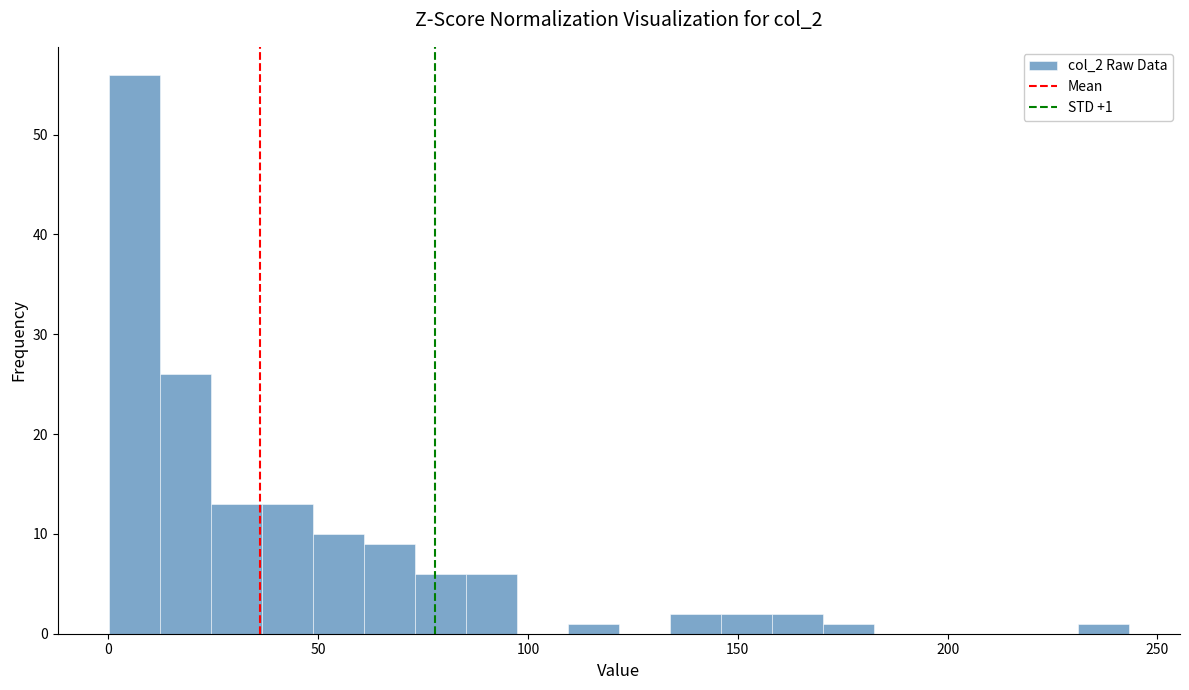

Read against the x-axis, roughly where is the centre of the tallest bar?

5